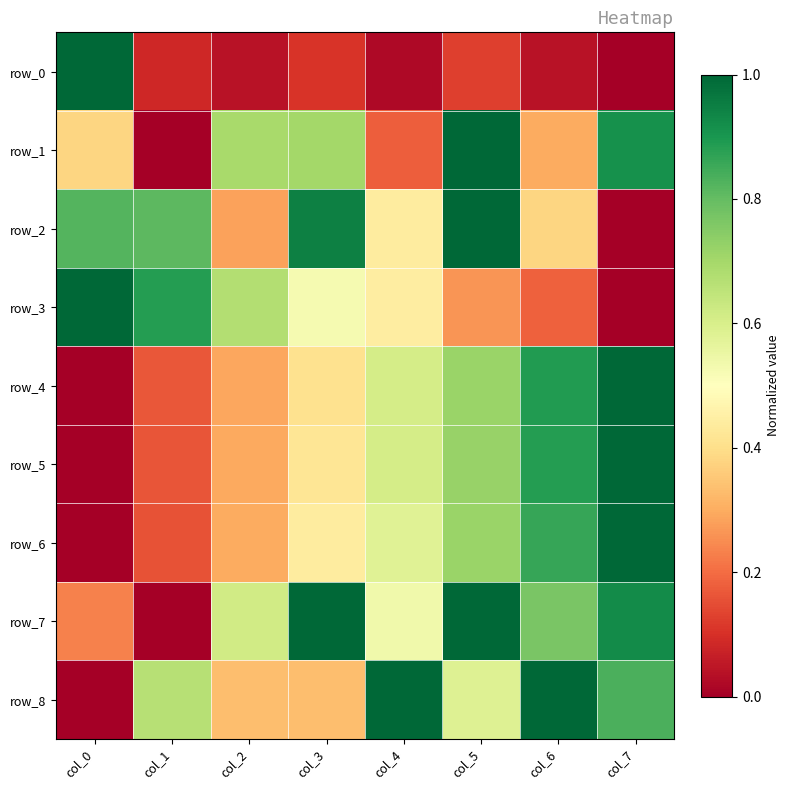

What is the maximum value shown in the chart?

1.0